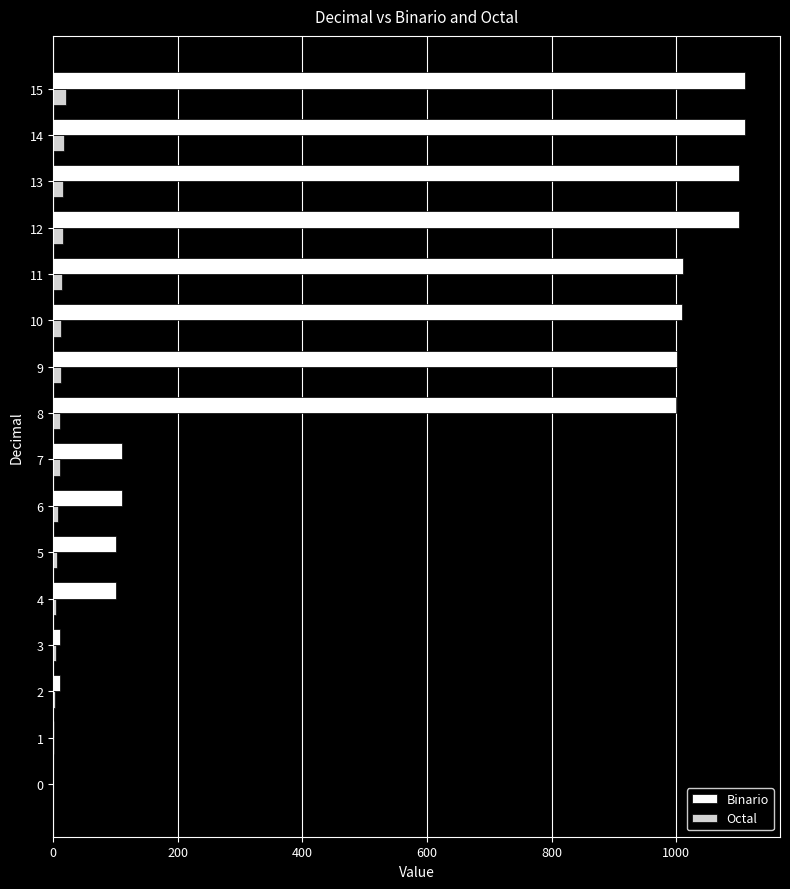

Between 1 and 4, which series saw the biggest shift?

Binario